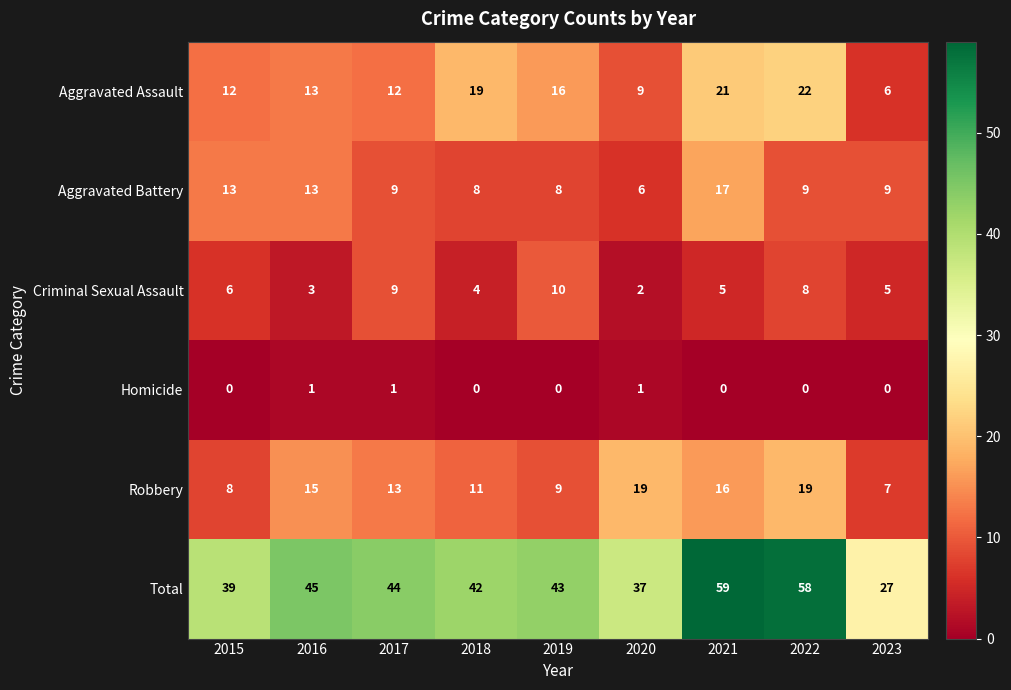

The value of Aggravated Assault at 2017 is 12. True or false?

True